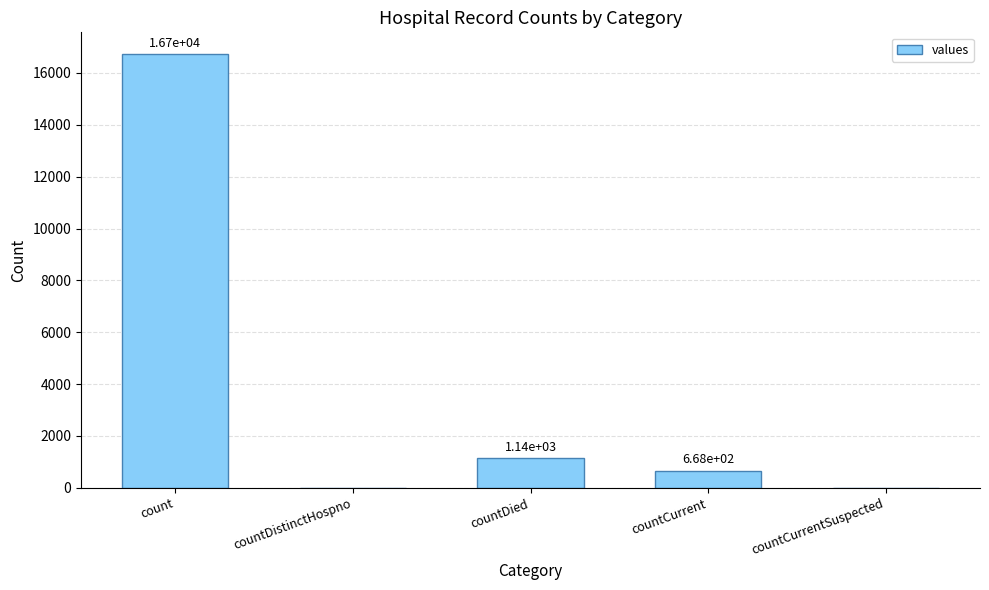

Where is the data nearest to the value 8364?

countDied